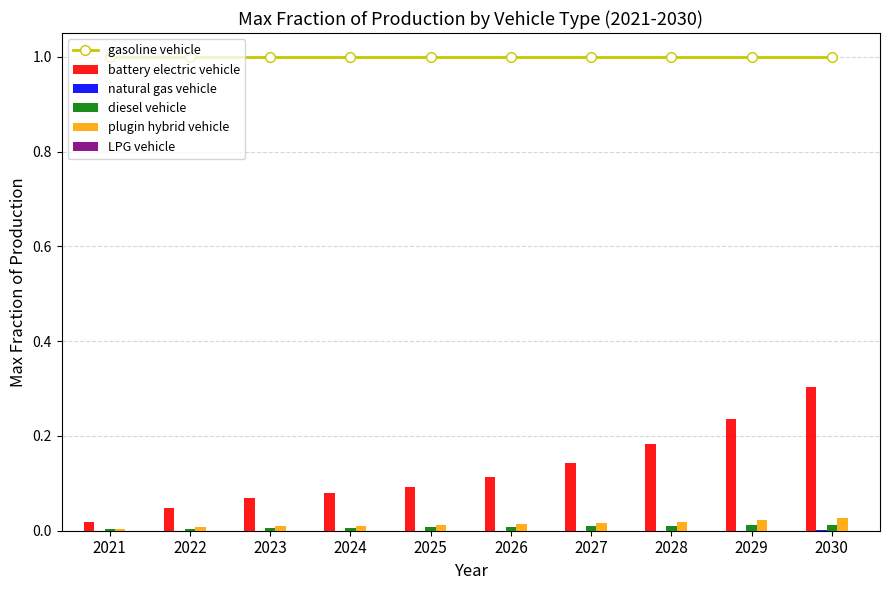

Reading left to right, transcribe all the data shown in this chart.

gasoline vehicle: 2021=1.0	2022=1.0	2023=1.0	2024=1.0	2025=1.0	2026=1.0	2027=1.0	2028=1.0	2029=1.0	2030=1.0
battery electric vehicle: 2021=0.0	2022=0.0	2023=0.1	2024=0.1	2025=0.1	2026=0.1	2027=0.1	2028=0.2	2029=0.2	2030=0.3
natural gas vehicle: 2021=0.0	2022=0.0	2023=0.0	2024=0.0	2025=0.0	2026=0.0	2027=0.0	2028=0.0	2029=0.0	2030=0.0
diesel vehicle: 2021=0.0	2022=0.0	2023=0.0	2024=0.0	2025=0.0	2026=0.0	2027=0.0	2028=0.0	2029=0.0	2030=0.0
plugin hybrid vehicle: 2021=0.0	2022=0.0	2023=0.0	2024=0.0	2025=0.0	2026=0.0	2027=0.0	2028=0.0	2029=0.0	2030=0.0
LPG vehicle: 2021=0.0	2022=0.0	2023=0.0	2024=0.0	2025=0.0	2026=0.0	2027=0.0	2028=0.0	2029=0.0	2030=0.0